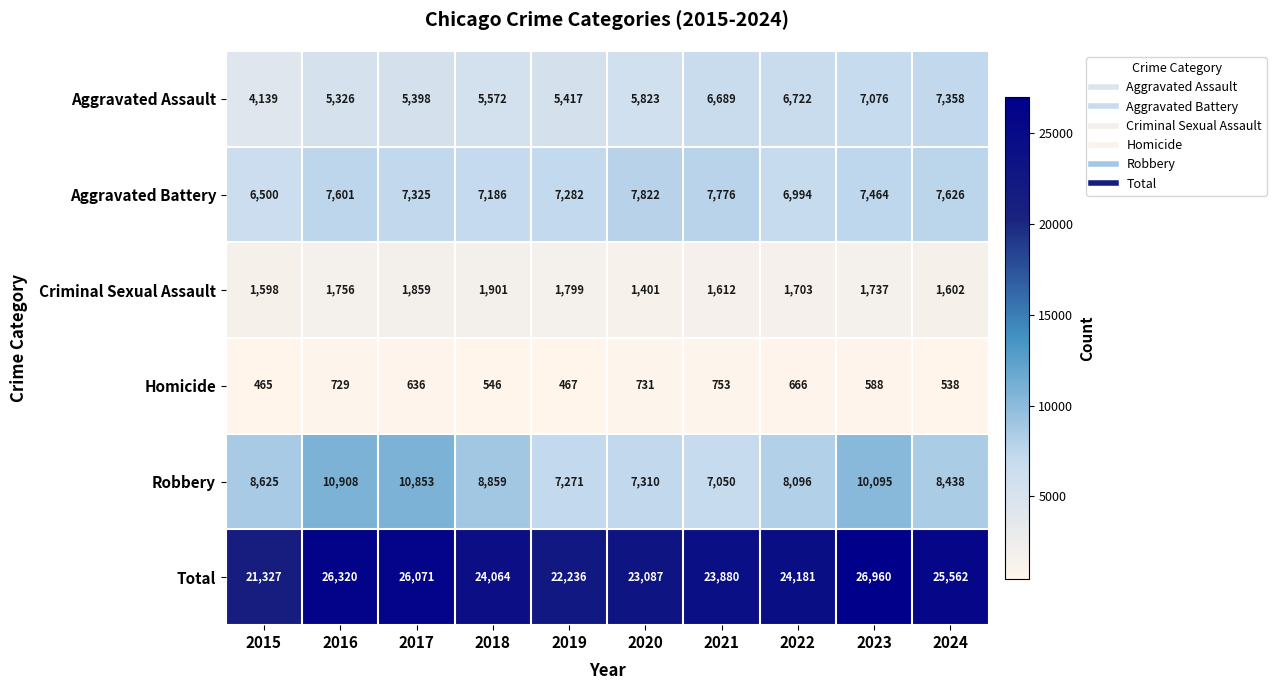

At which label does Criminal Sexual Assault reach its minimum?

2020